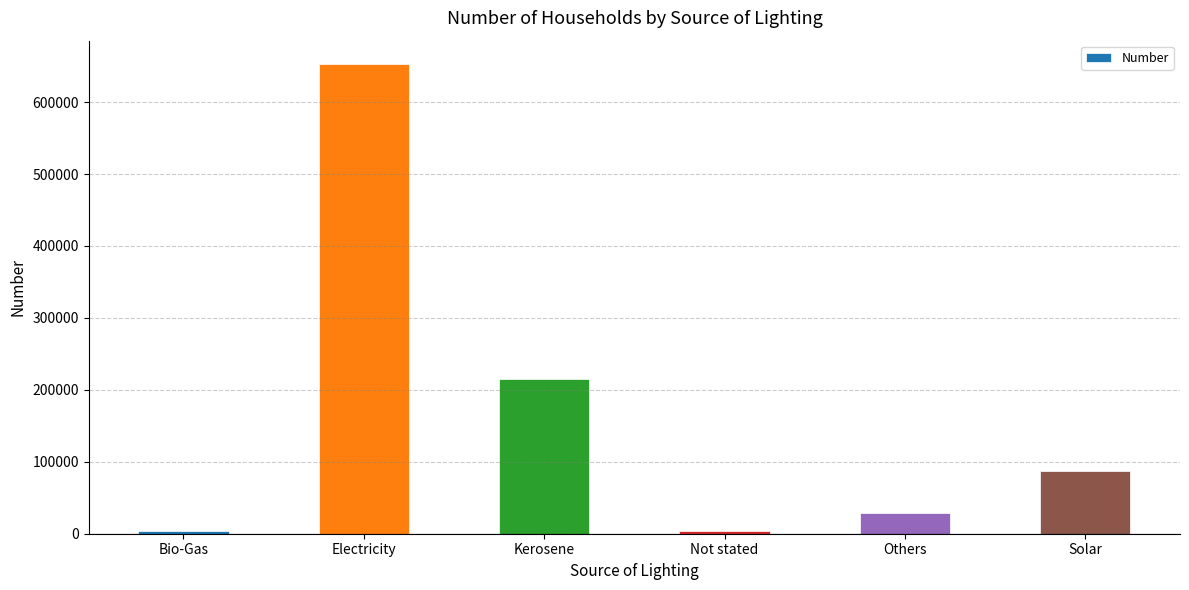

Between Not stated and Others, which is larger?

Others